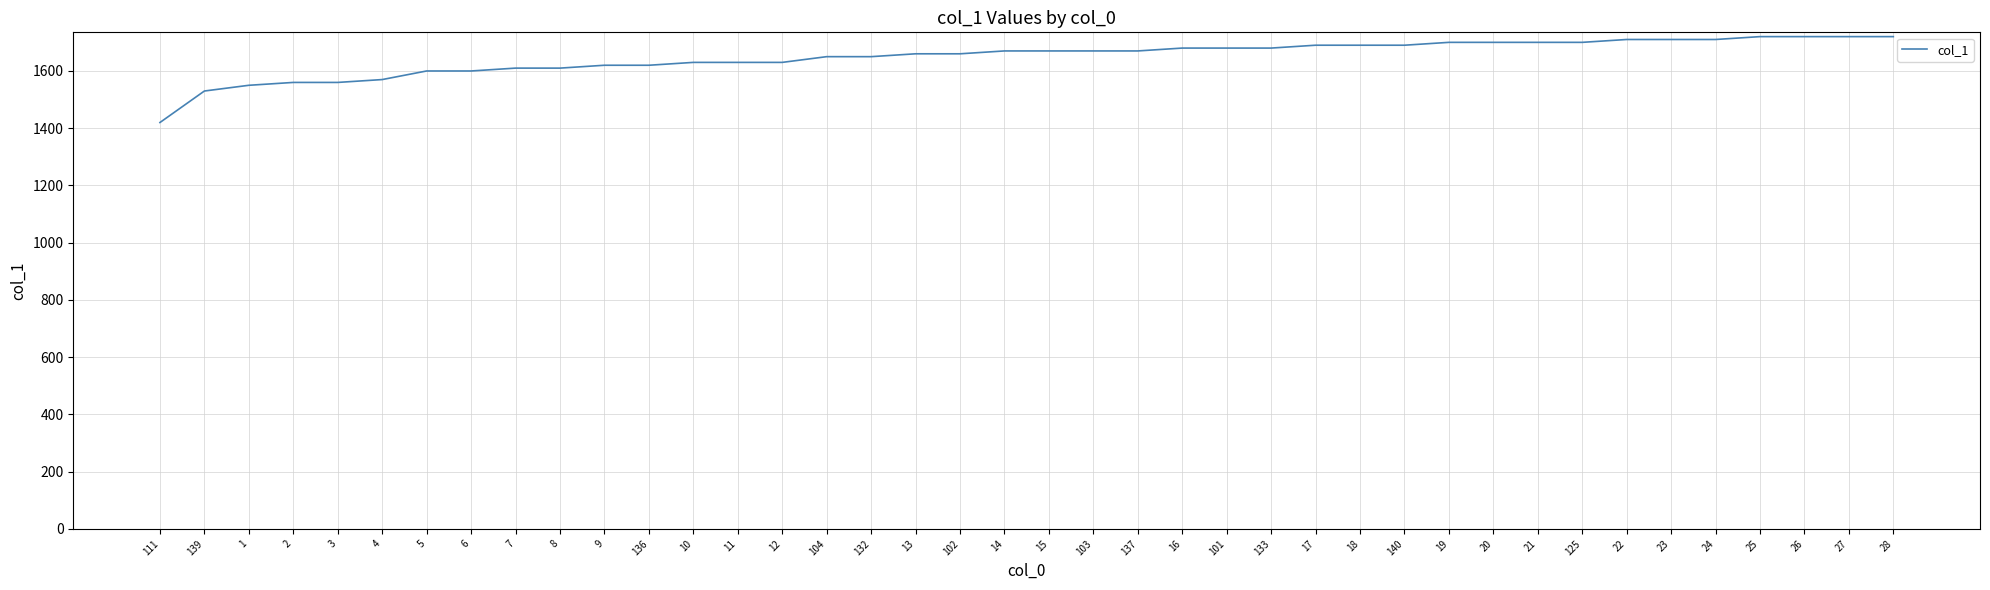

Reading left to right, extract all data points from this chart.

1420	1530	1550	1560	1560	1570	1600	1600	1610	1610	1620	1620	1630	1630	1630	1650	1650	1660	1660	1670	1670	1670	1670	1680	1680	1680	1690	1690	1690	1700	1700	1700	1700	1710	1710	1710	1720	1720	1720	1720